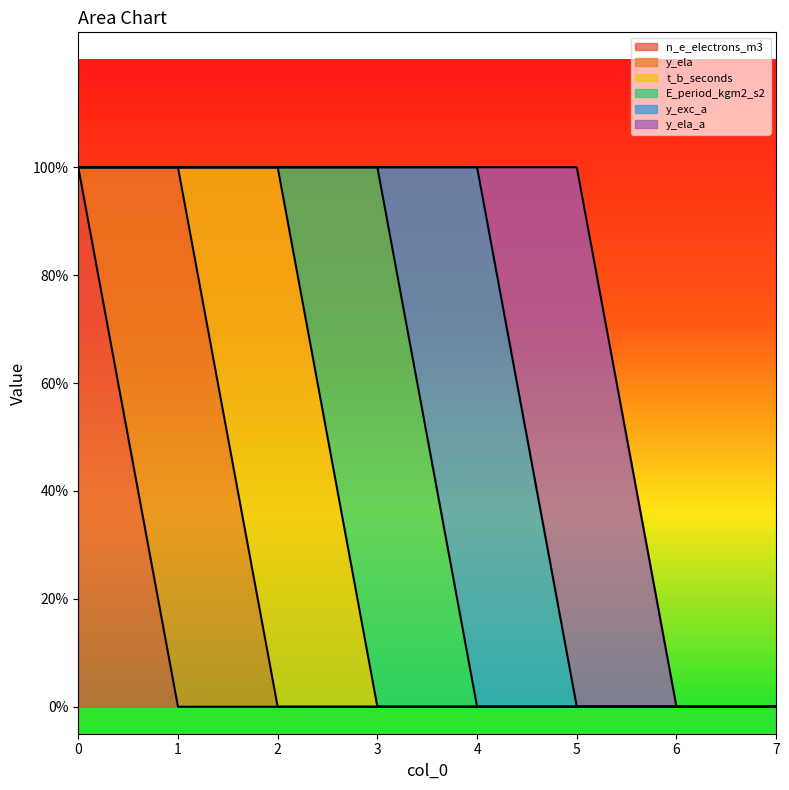

At which category does y_ela reach its first local peak?

1